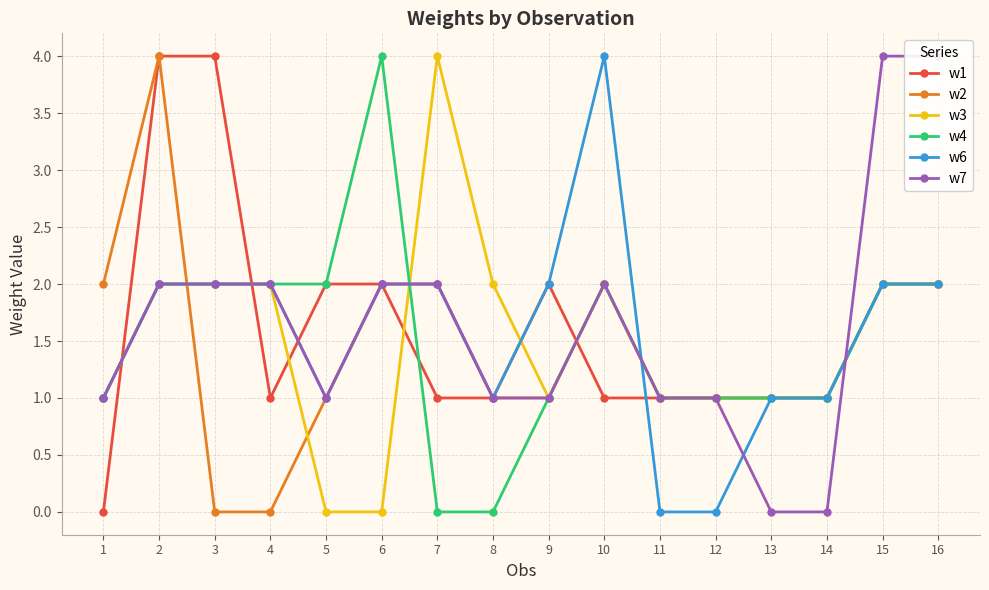

In w4, how many points are higher than both neighbors (excluding endpoints)?

2